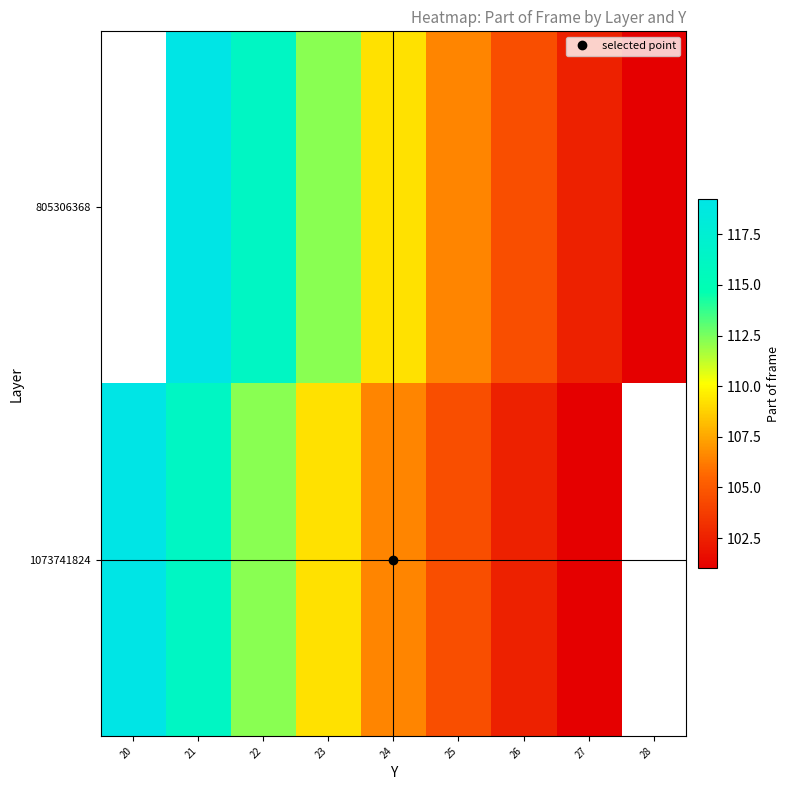

The value of 1073741824 at 25 is 104.5. True or false?

True